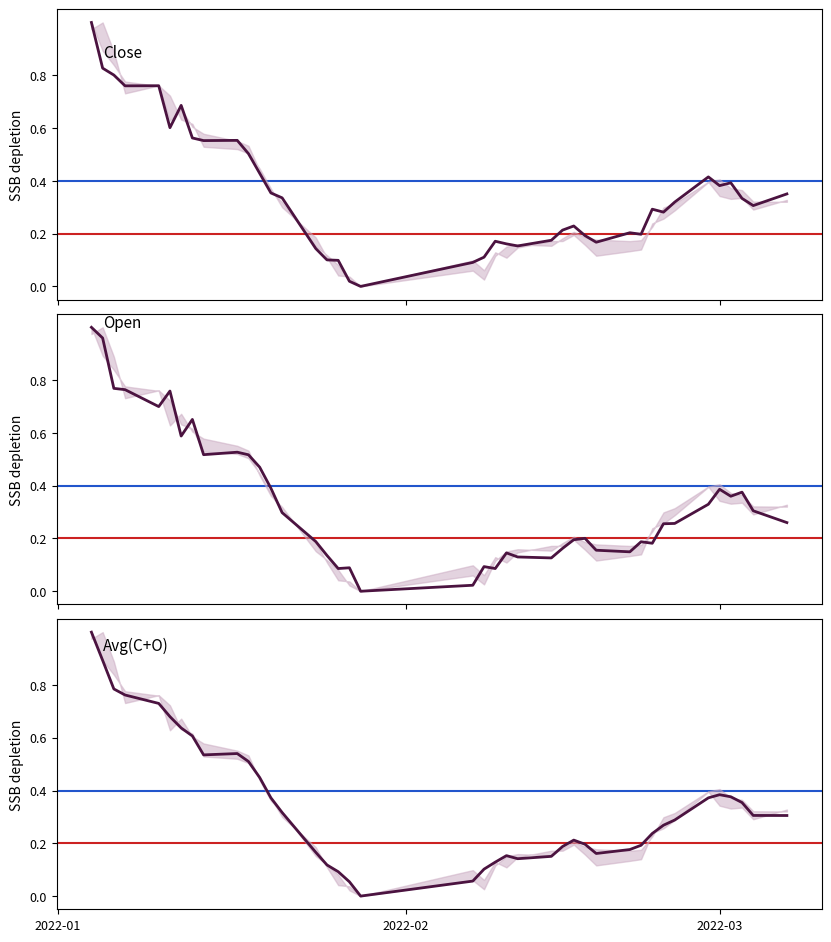

Which series has the largest total across all categories?

close